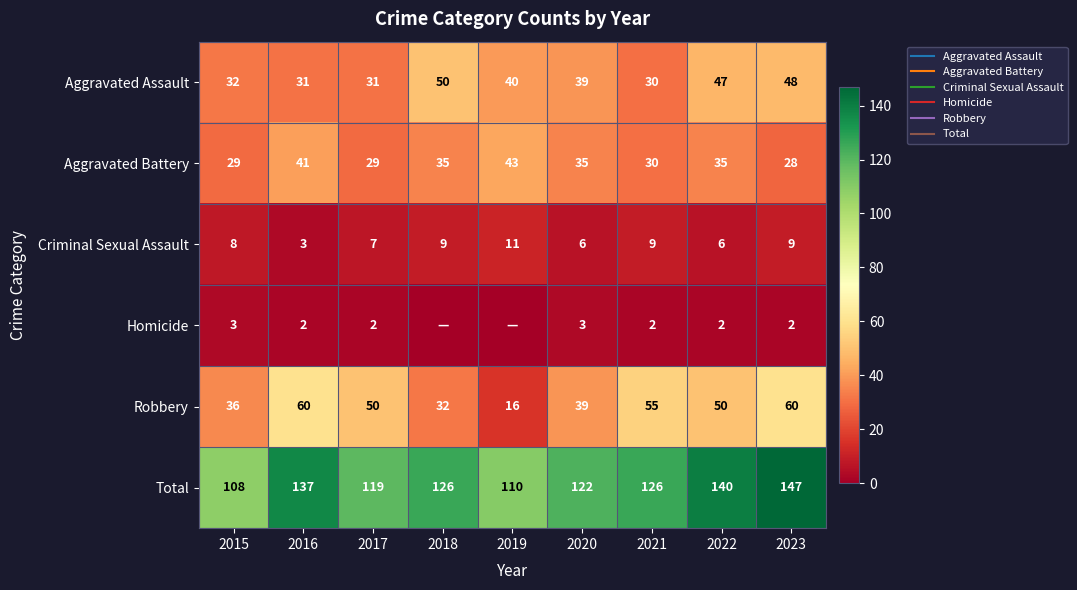

What is the difference between the maximum and minimum values in the Total series?

39